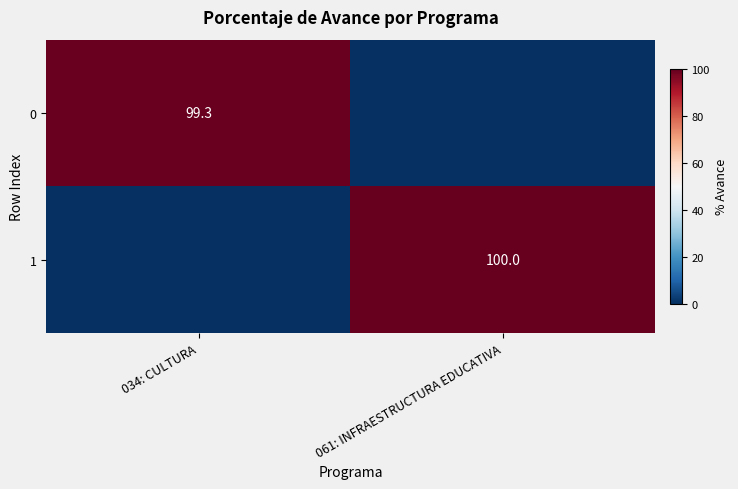

True or false: 1 has a value of 174.4 at 061: INFRAESTRUCTURA EDUCATIVA.

False